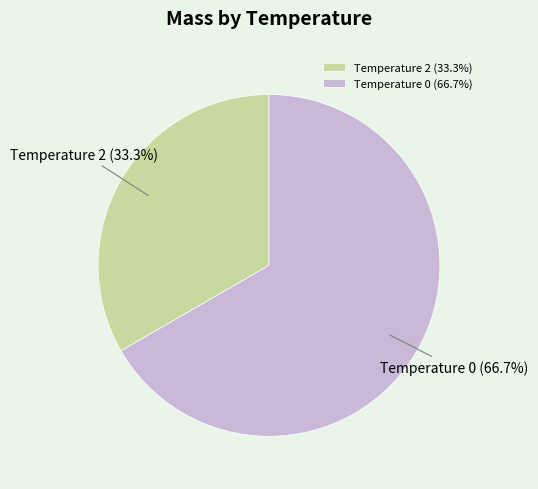

Is there a majority slice in this chart?

Yes